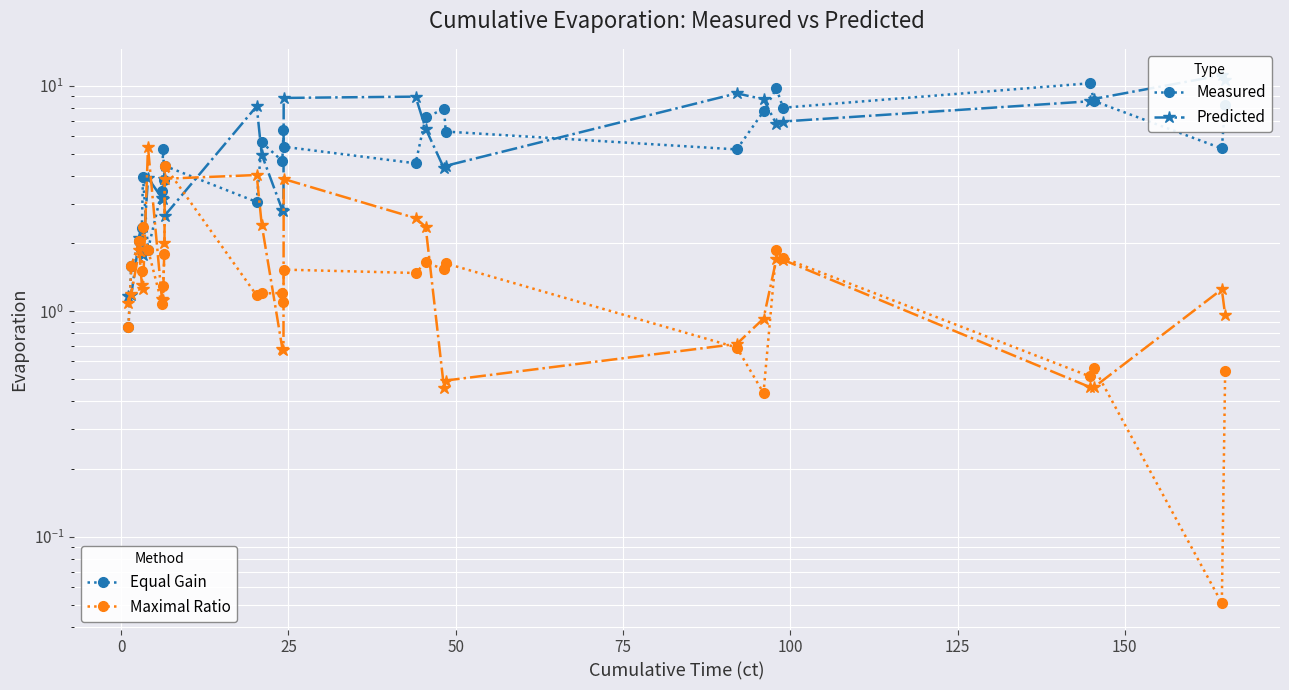

How many times do Equal Gain (predicted) and Maximal Ratio (measured) cross each other?

6